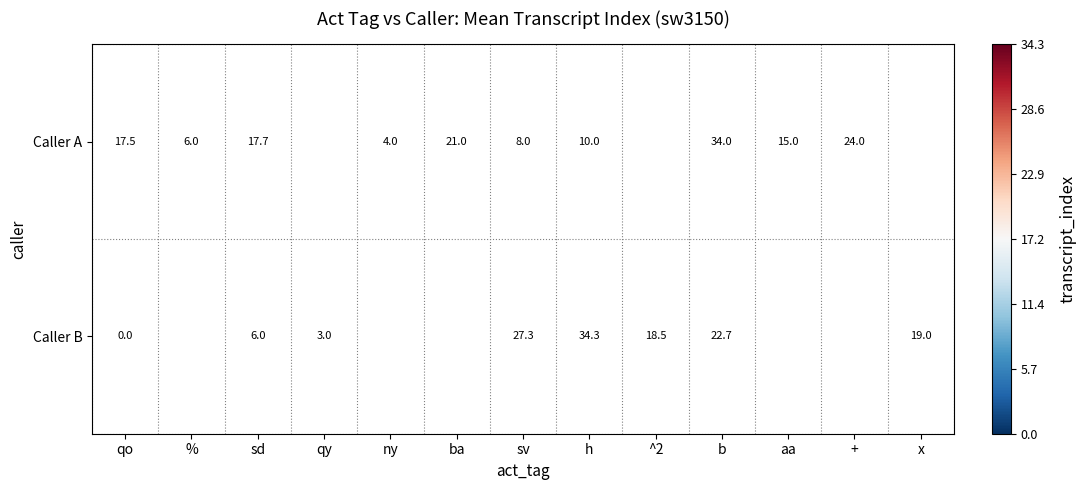

True or false: Caller A has a value of 5.7 at qo.

False